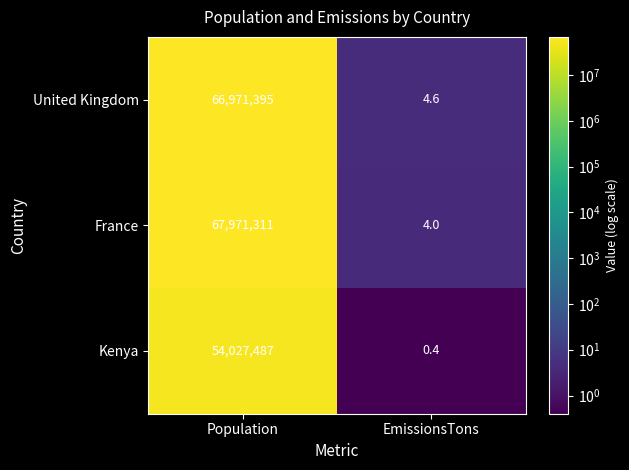

List the series in order of their peak value, highest first.

France, United Kingdom, Kenya